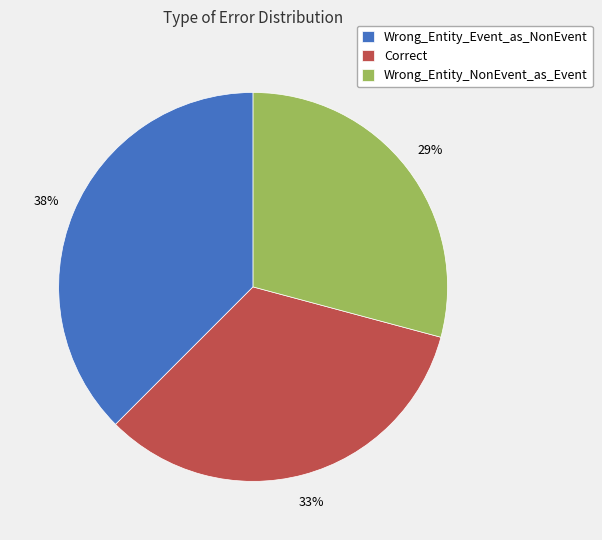

Which category has the biggest portion of the pie?

Wrong_Entity_Event_as_NonEvent